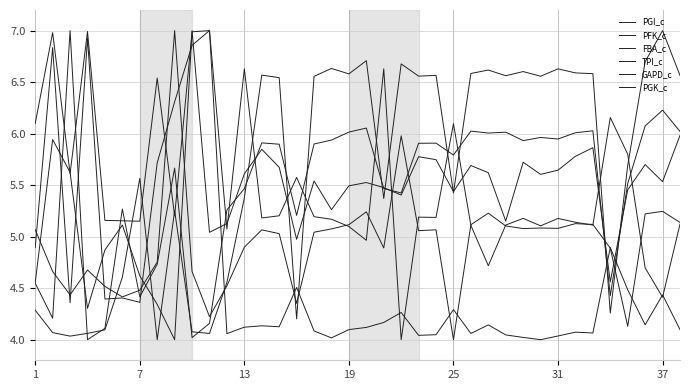

At which label does PGK_c first exceed 5?

13